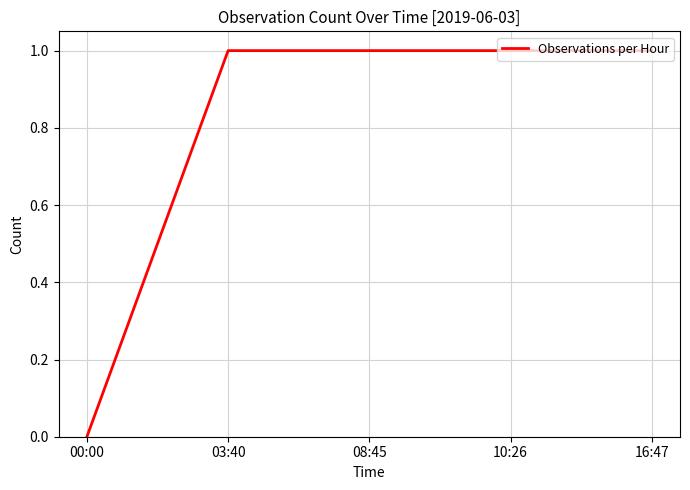

What position from the left is 16:47?

5